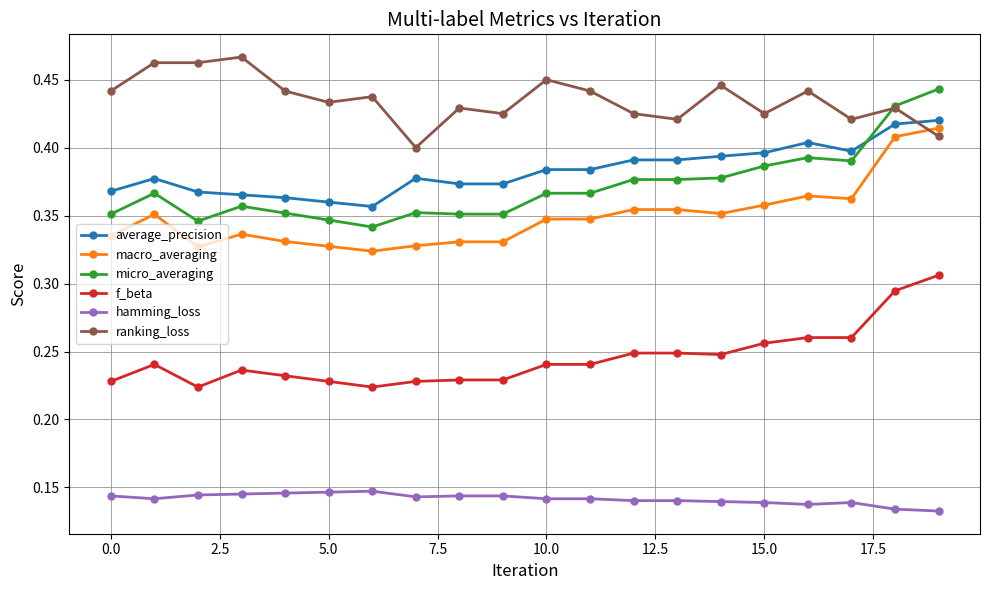

Count the macro_averaging values in the range 0 to 1.

20